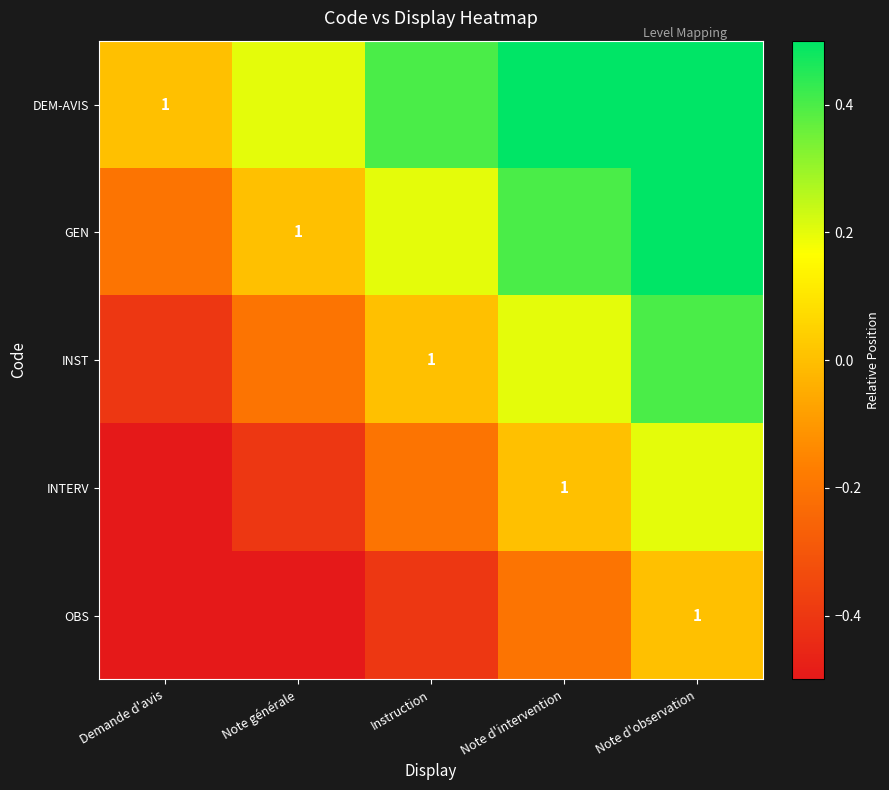

What is the total value across all series at Note générale?

-1.0